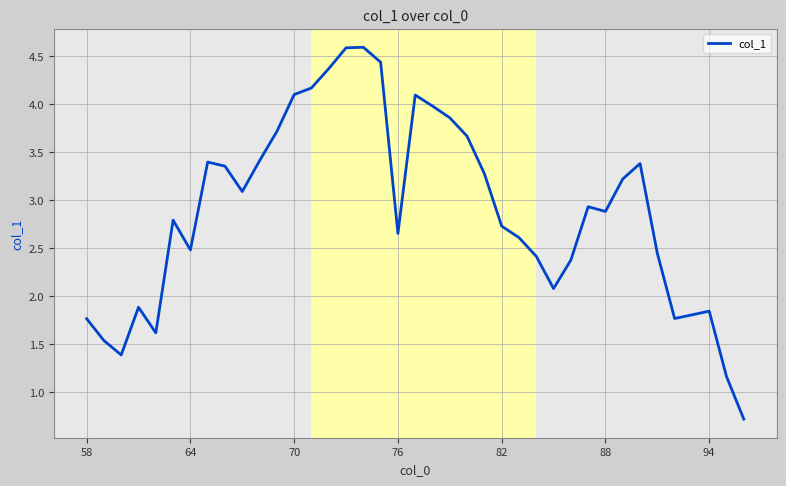

What is the greatest value displayed?

4.6